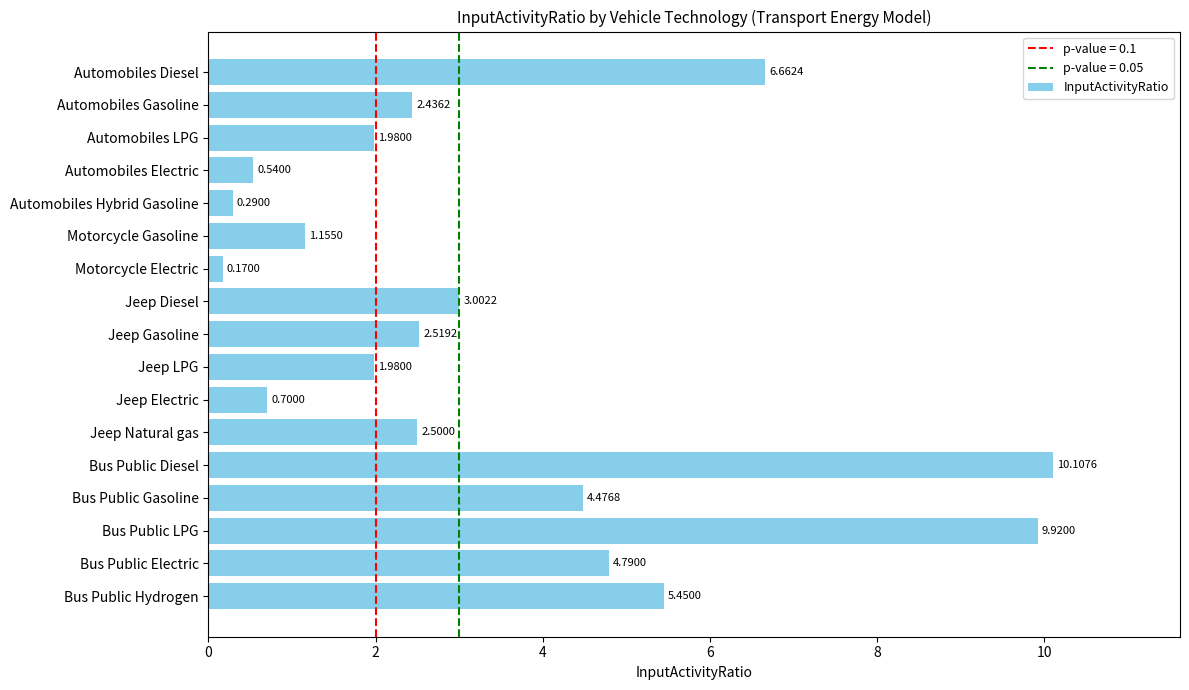

How many bars are there in total?

17